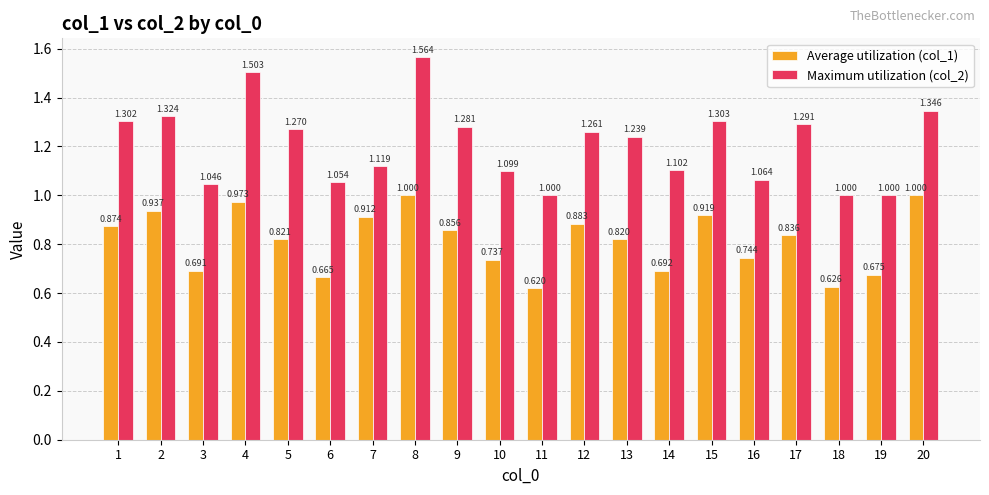

How many values in the Maximum utilization (col_2) series exceed 1?

17